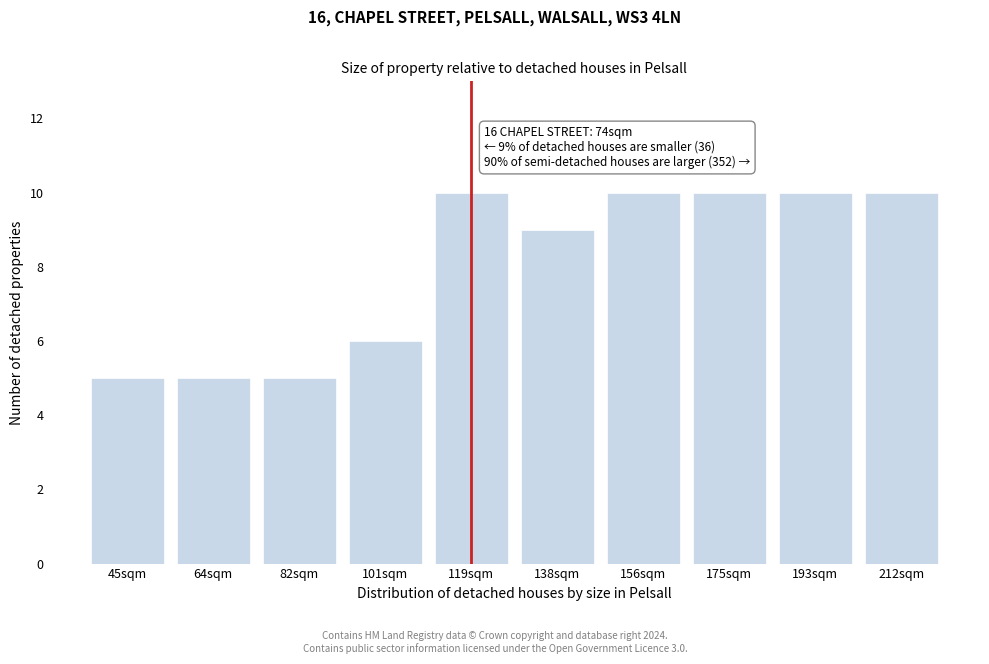

Reading right to left, what are all the values shown in this chart?

212sqm=10	193sqm=10	175sqm=10	156sqm=10	138sqm=9	119sqm=10	101sqm=6	82sqm=5	64sqm=5	45sqm=5